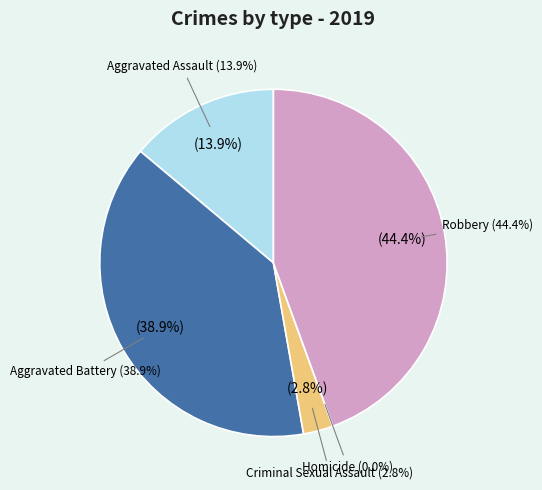

Which slice is the largest?

Robbery